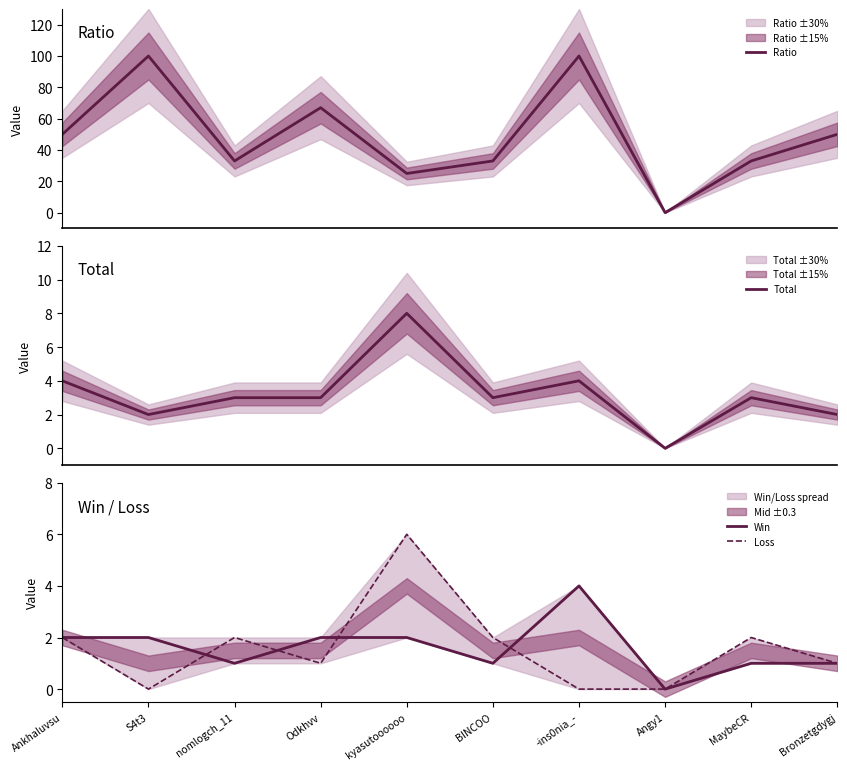

Reading left to right, extract all data points from this chart.

Ratio: 50	100	33	67	25	33	100	0	33	50
Total: 4	2	3	3	8	3	4	0	3	2
Win: 2	2	1	2	2	1	4	0	1	1
Loss: 2	0	2	1	6	2	0	0	2	1